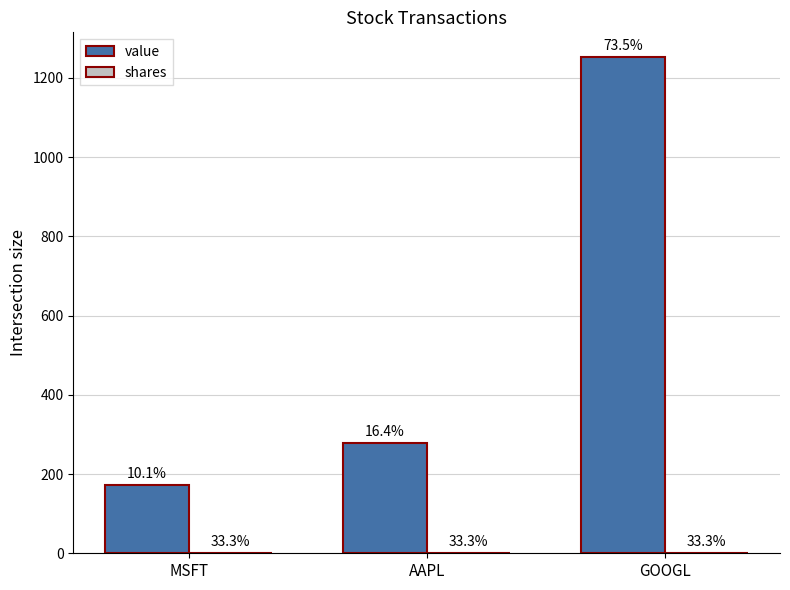

The value of shares at GOOGL is 1.0. True or false?

True